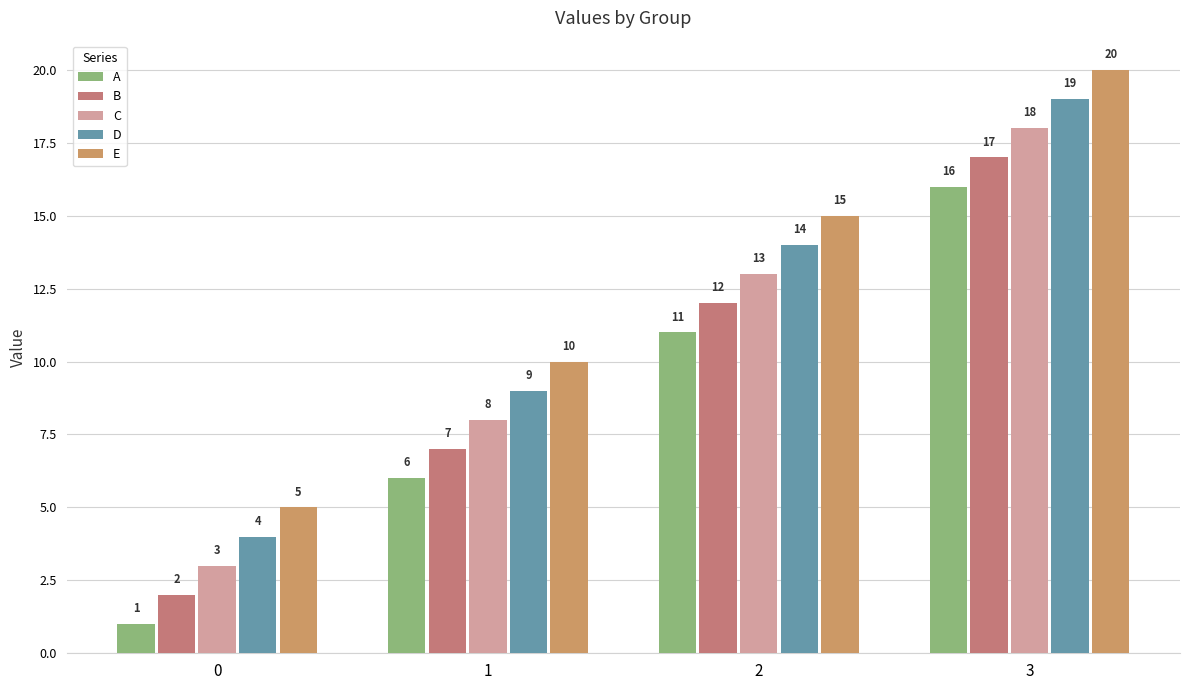

Rank the series at 0 from highest to lowest value.

E, D, C, B, A